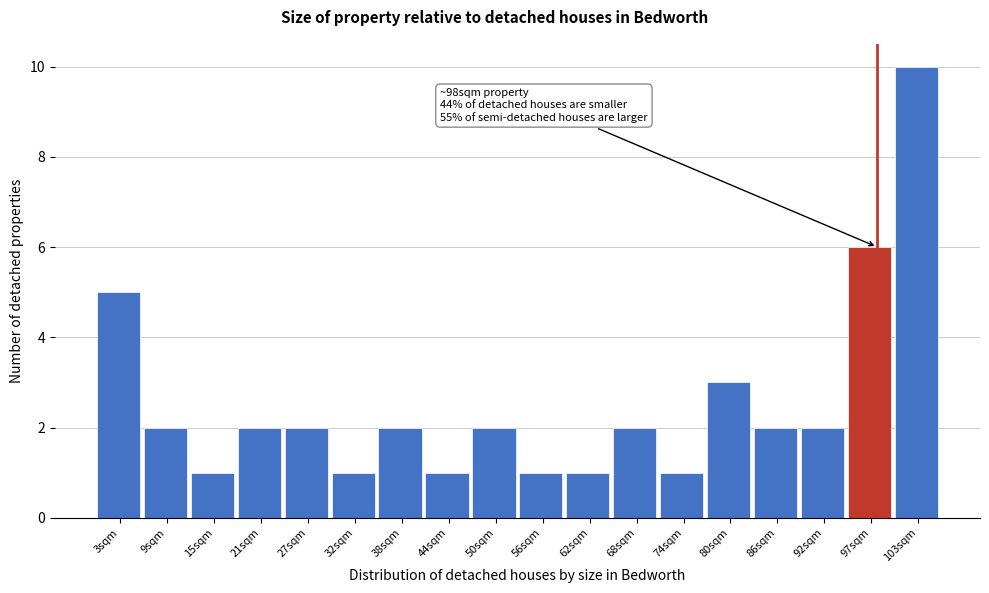

Which range on the x-axis has the tallest bar?

100 to 106